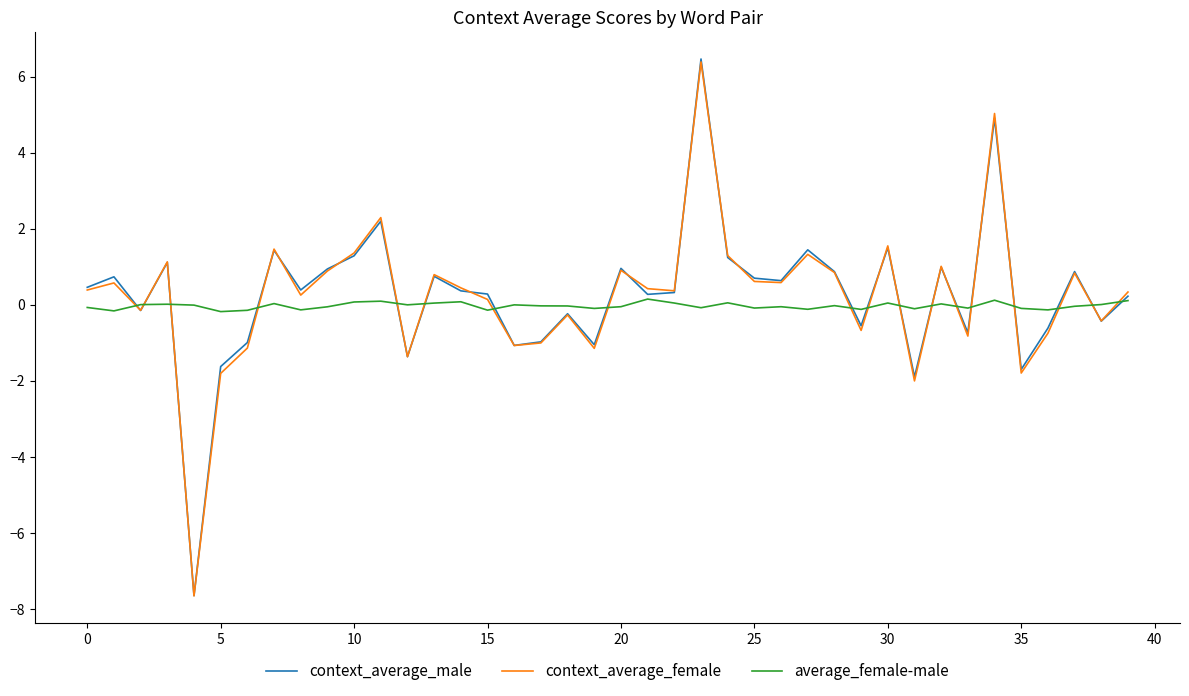

What are all the series names shown in the legend?

context_average_male, context_average_female, average_female-male